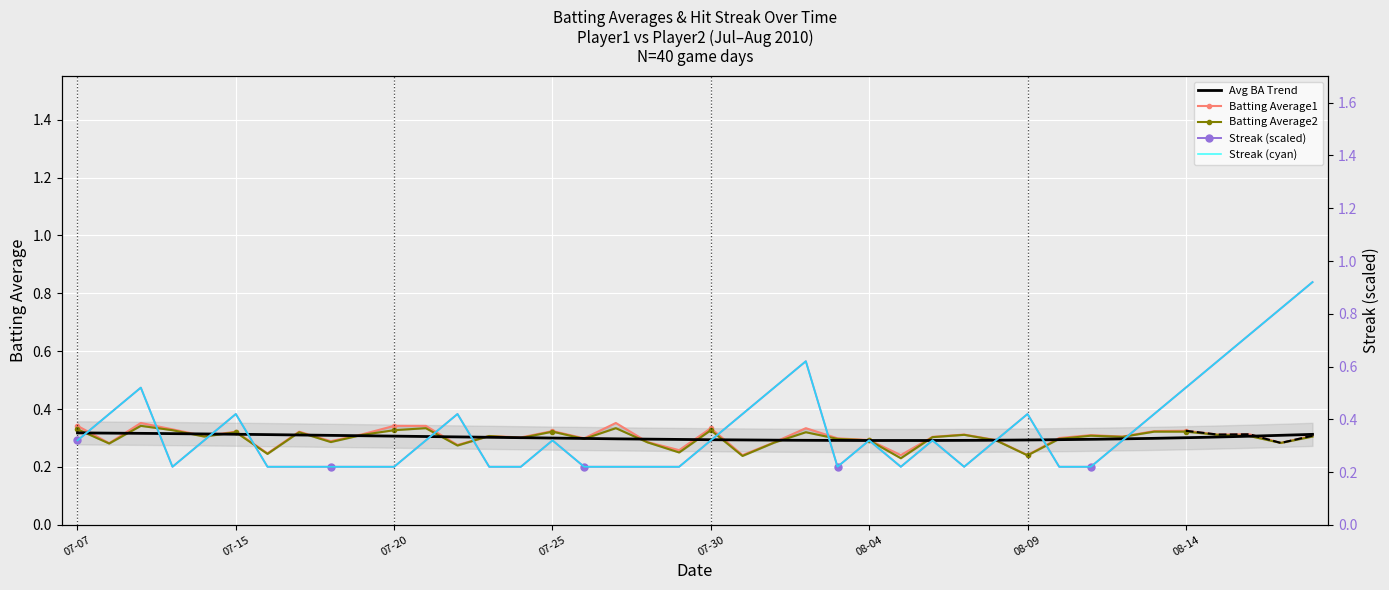

What is the difference between the maximum and minimum values in the Batting Average2 series?

0.1